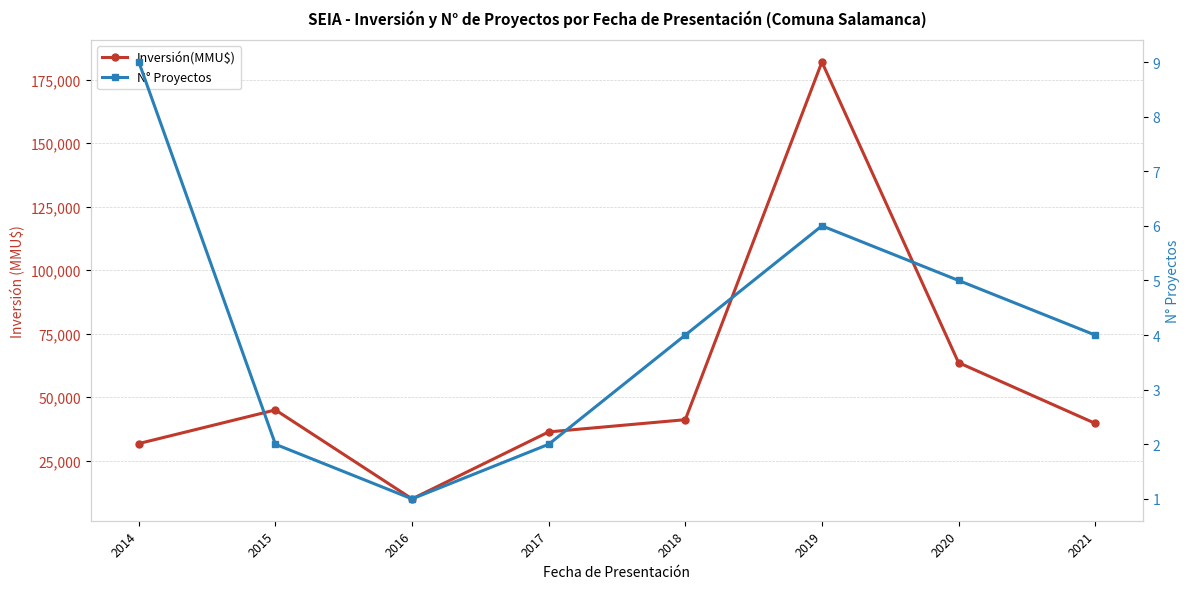

In Inversión(MMU$), how many points are lower than both neighbors (excluding endpoints)?

1